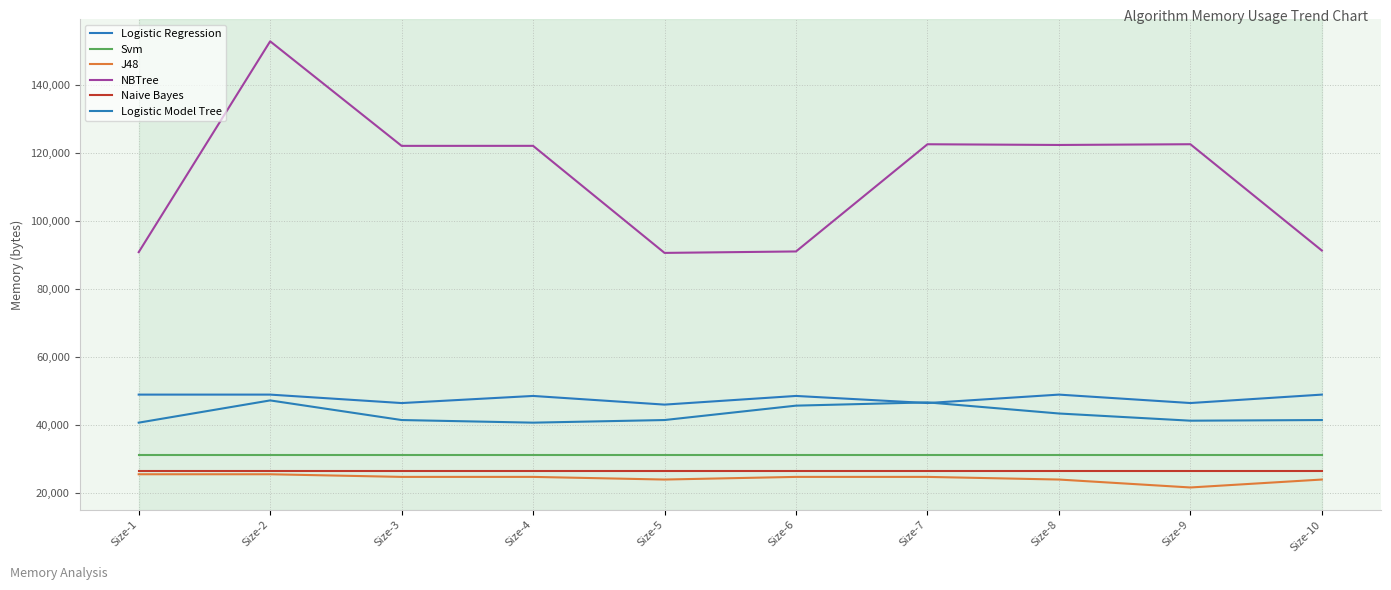

What is the difference between the maximum and minimum values in the Logistic Model Tree series?

6528